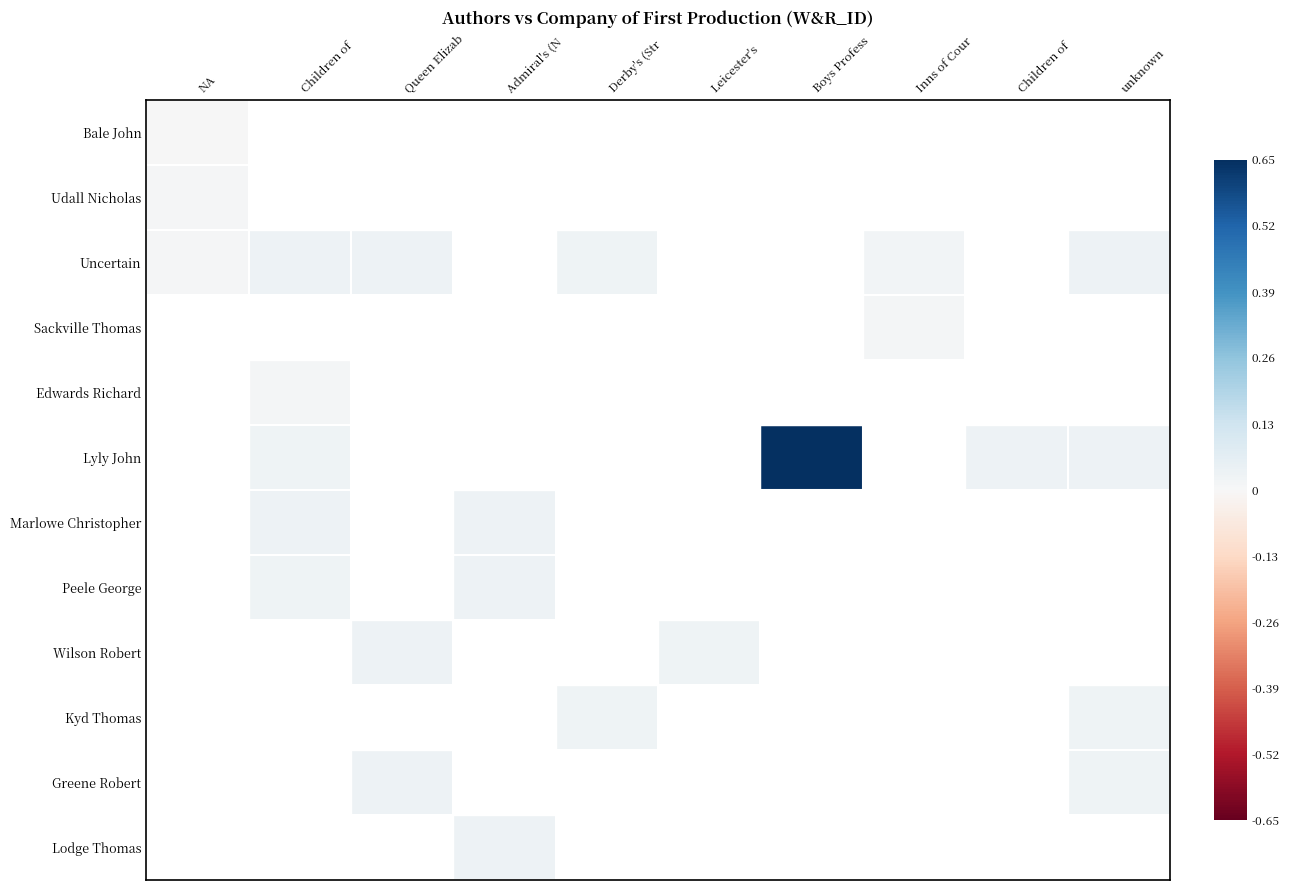

What is the total value across all series at Queen Elizab?

0.1